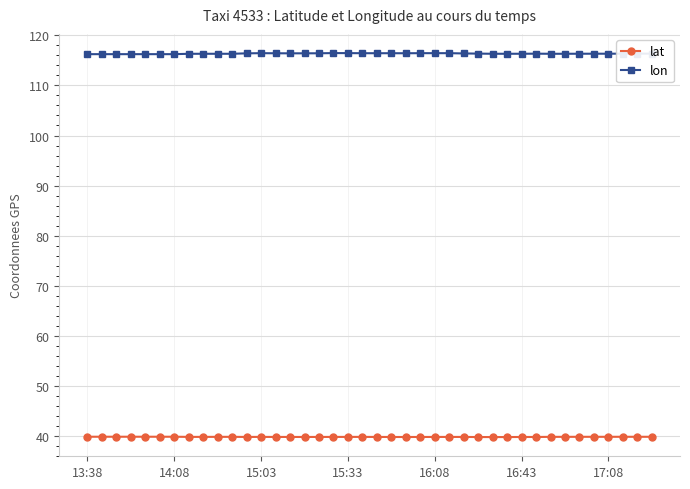

What is the average value of the lat series?

39.9